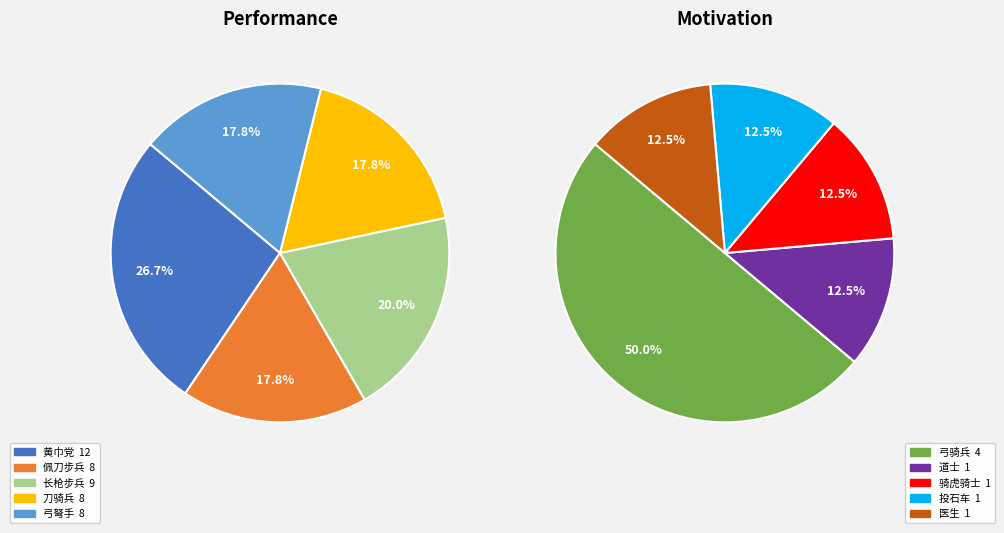

Does 医生 represent more than half of the total?

No